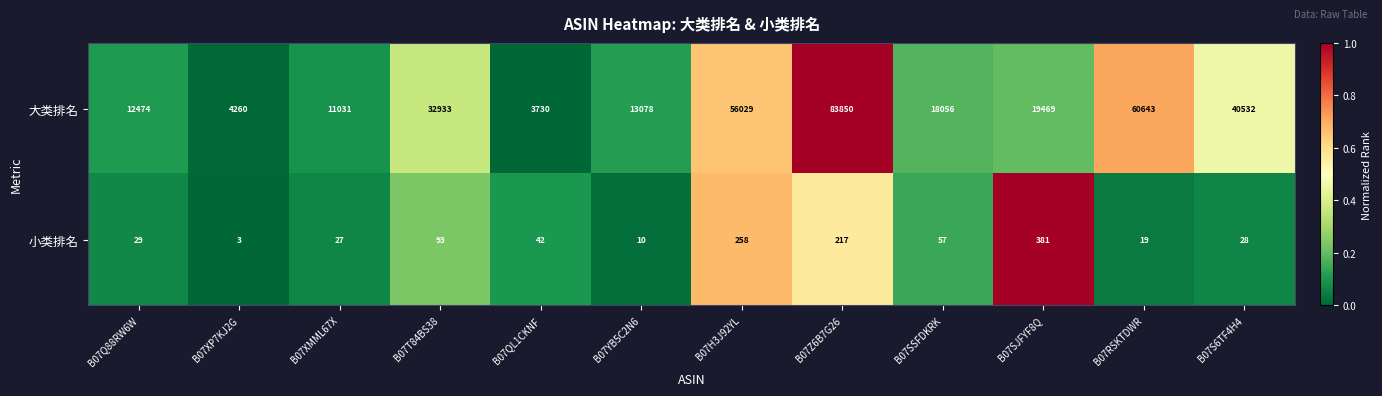

Rank the series at B07S6TF4H4 from lowest to highest value.

小类排名, 大类排名